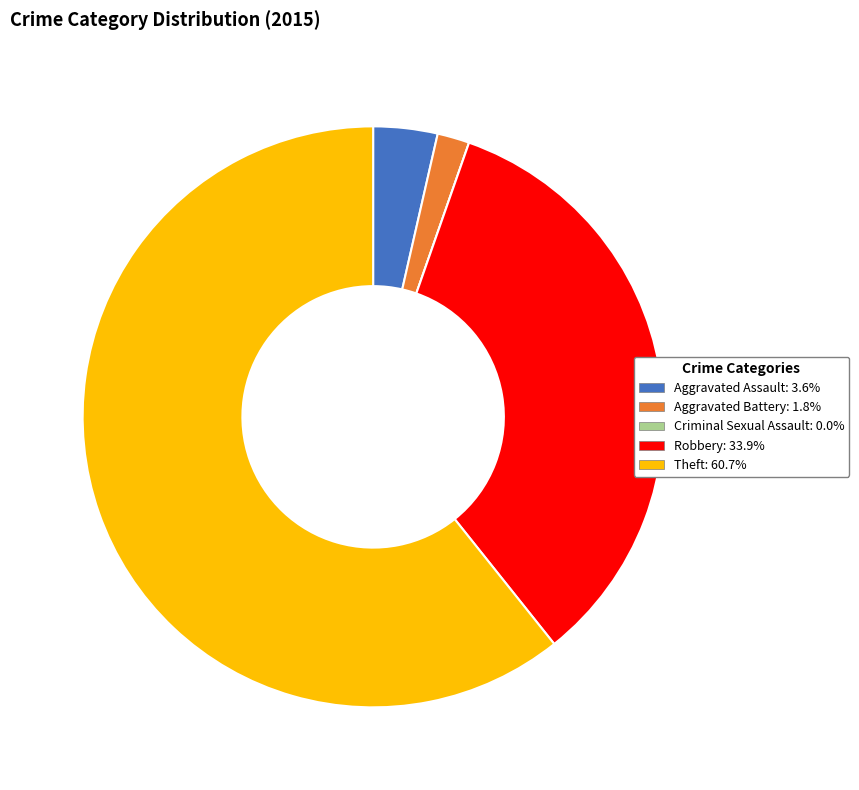

Which slice is the largest?

Theft